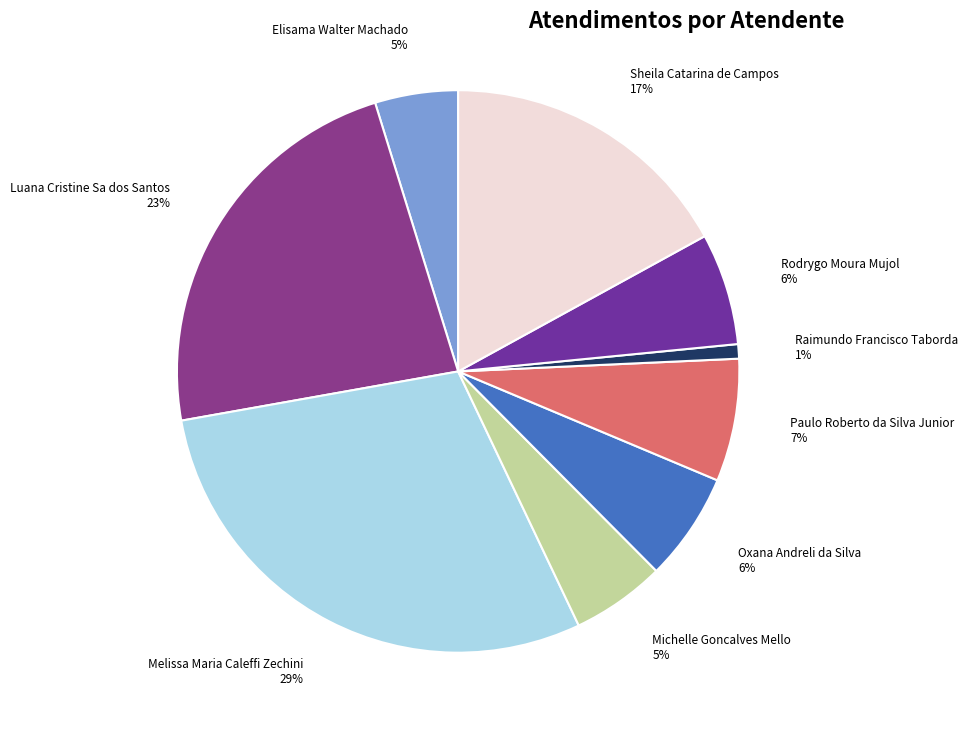

Is there a majority slice in this chart?

No